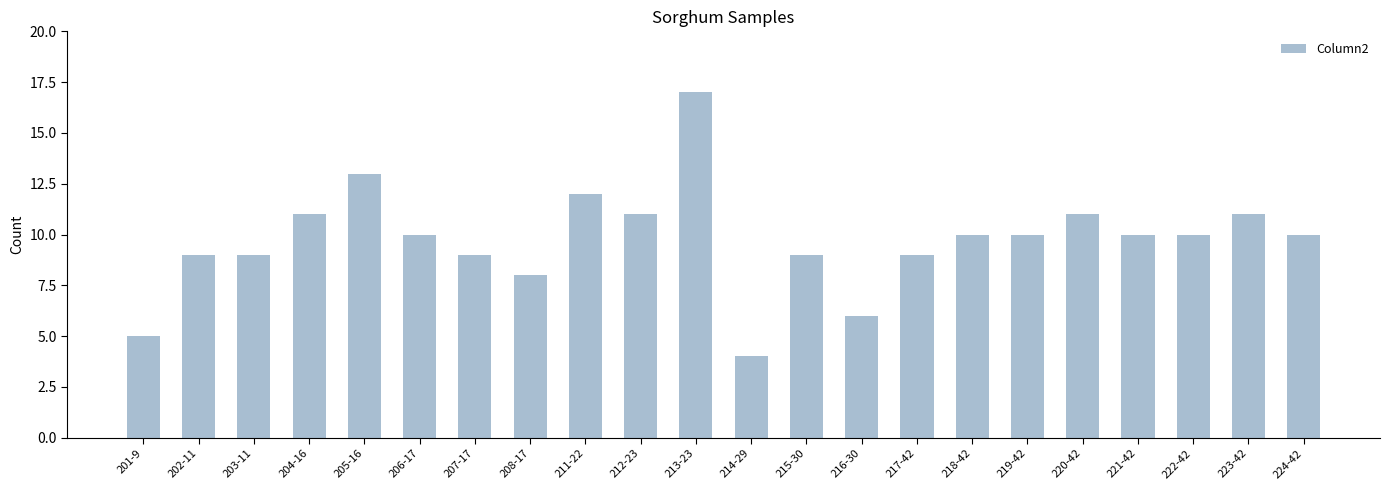

Reading right to left, what are all the values shown in this chart?

10	11	10	10	11	10	10	9	6	9	4	17	11	12	8	9	10	13	11	9	9	5